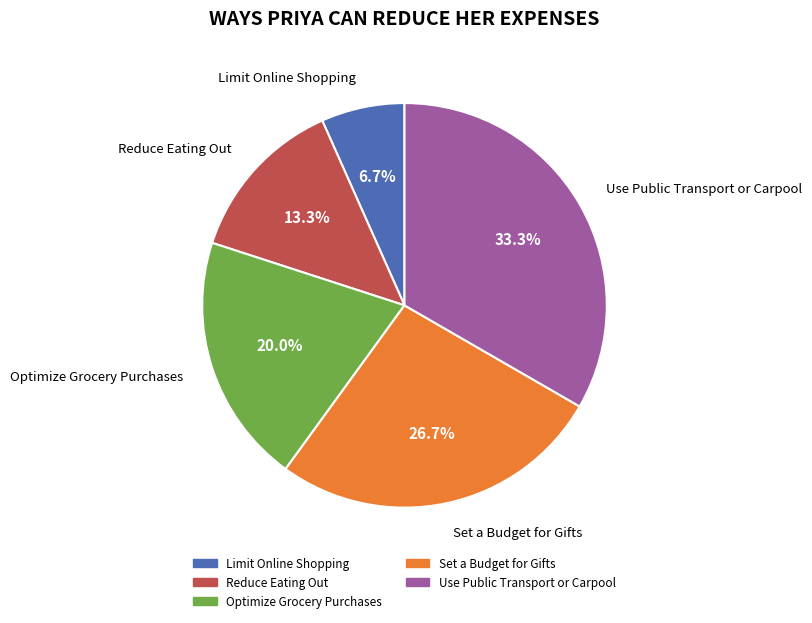

Between Set a Budget for Gifts and Optimize Grocery Purchases, which is larger?

Set a Budget for Gifts